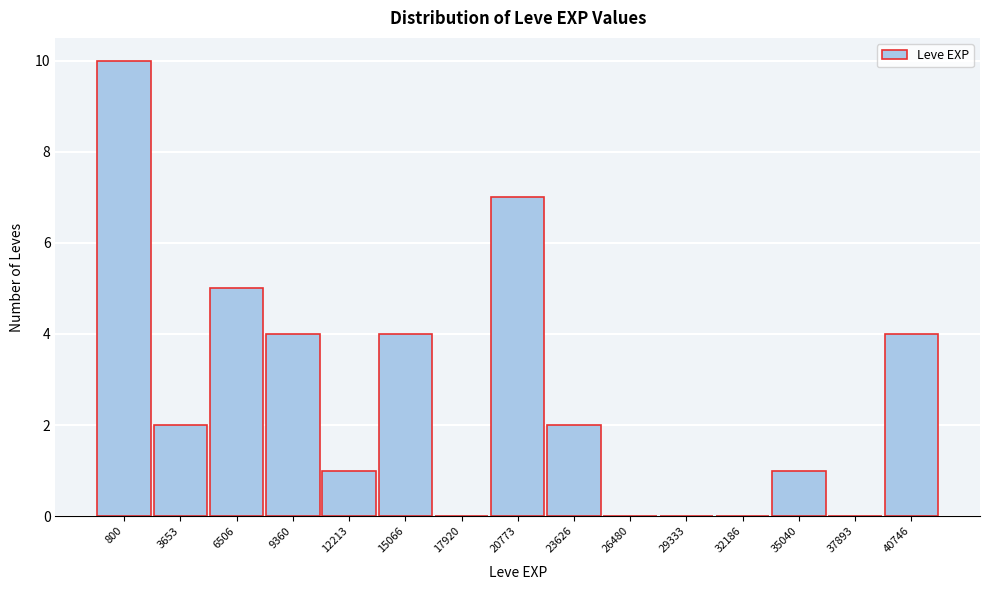

Reading right to left, transcribe all the data shown in this chart.

40746=4	37893=0	35040=1	32186=0	29333=0	26480=0	23626=2	20773=7	17920=0	15066=4	12213=1	9360=4	6506=5	3653=2	800=10